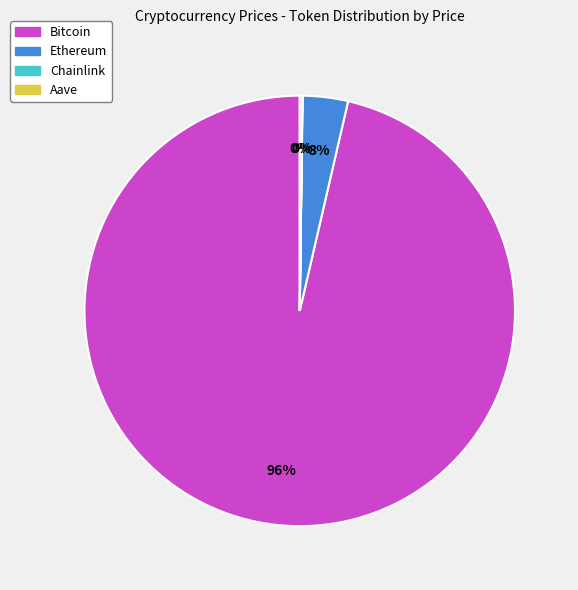

The Bitcoin slice represents 96% of the pie. True or false?

True